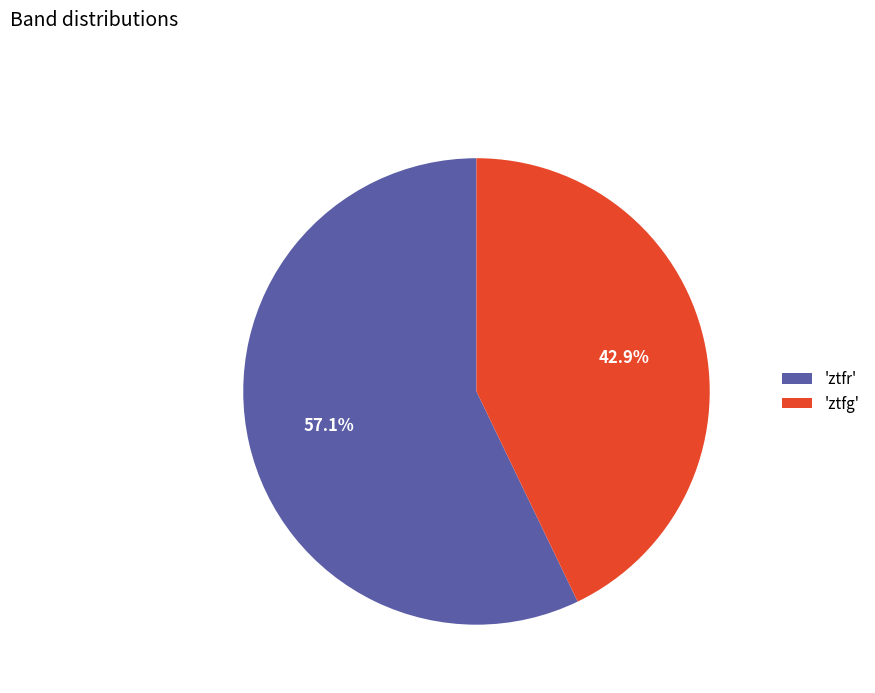

Which has a higher value, 'ztfr' or 'ztfg'?

'ztfr'